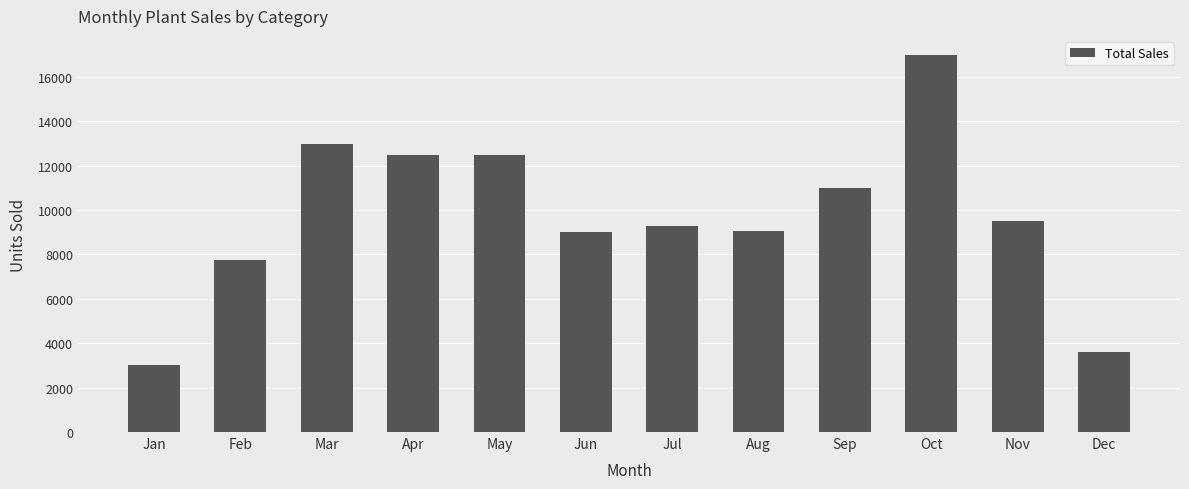

What is the average value?

9767